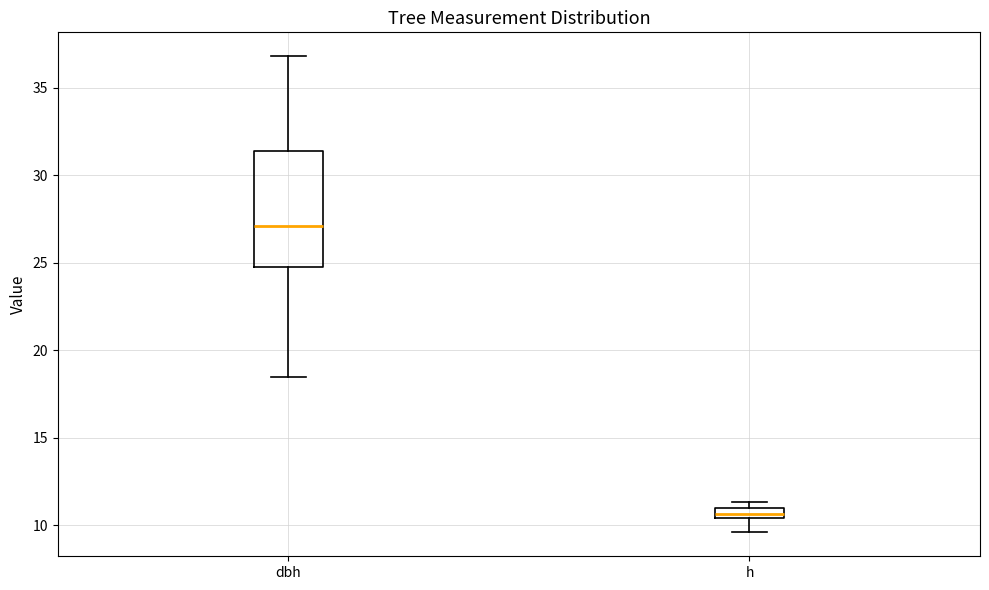

Which box's median line is the lowest?

h